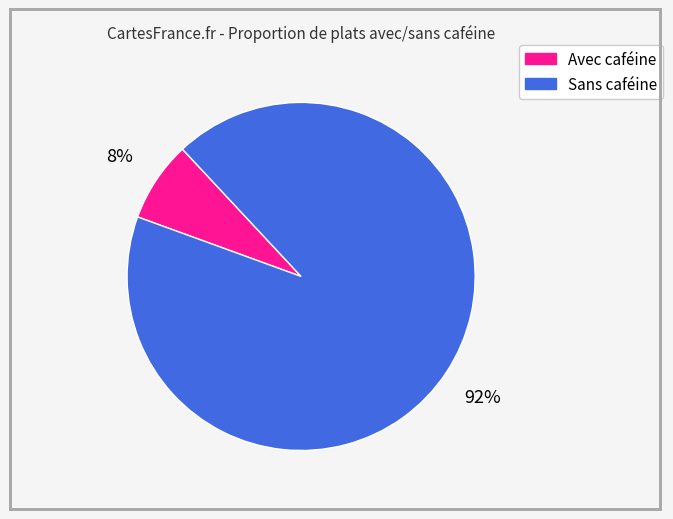

To the nearest percent, what is the average slice percentage?

50%